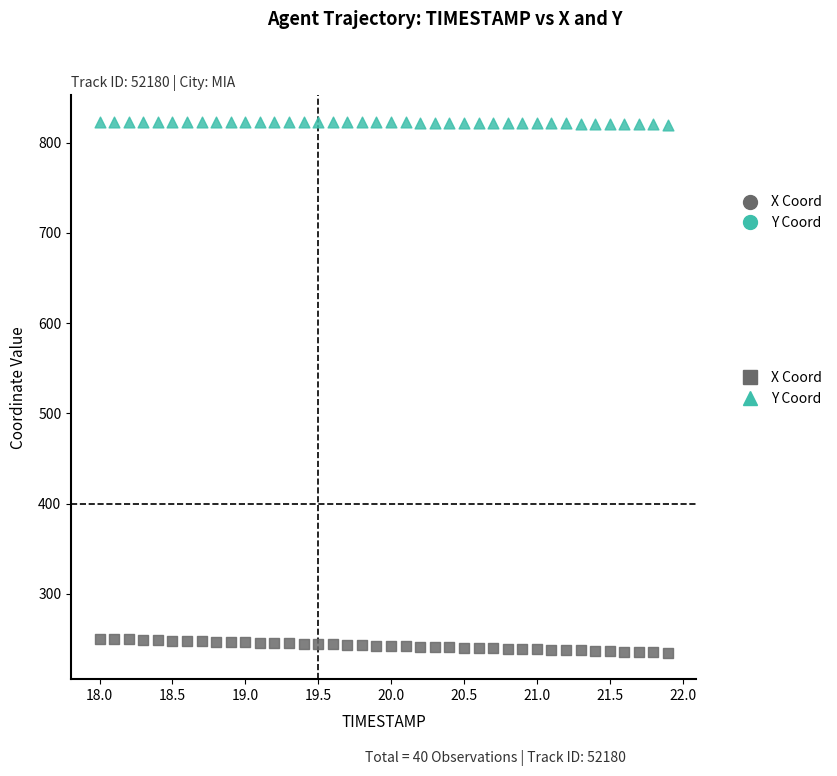

Across all data points, what is the range of X values (max minus min)?

3.9